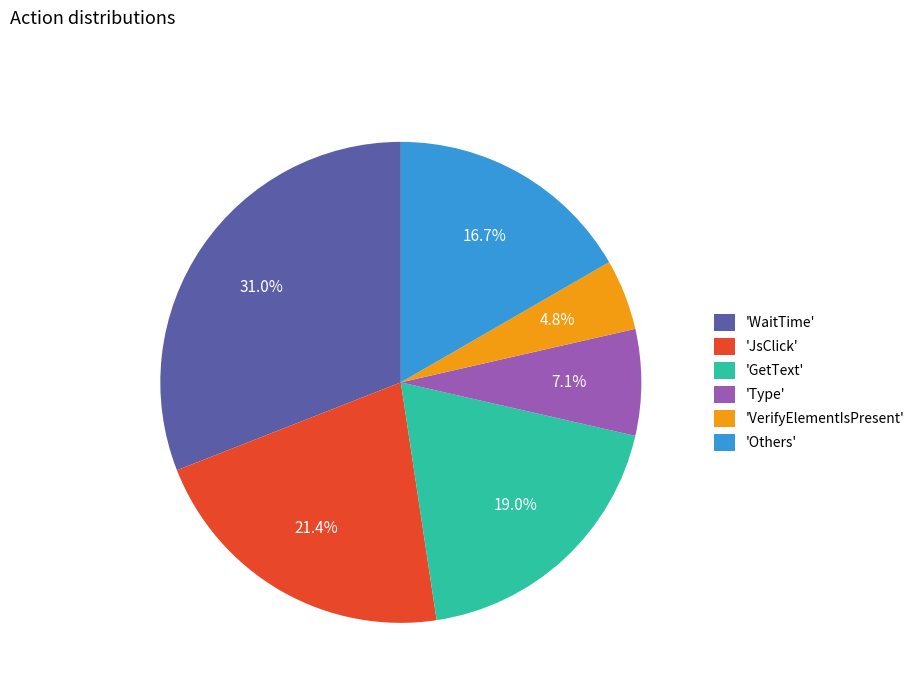

Do 'Type' and 'JsClick' together represent more than half of the pie?

No